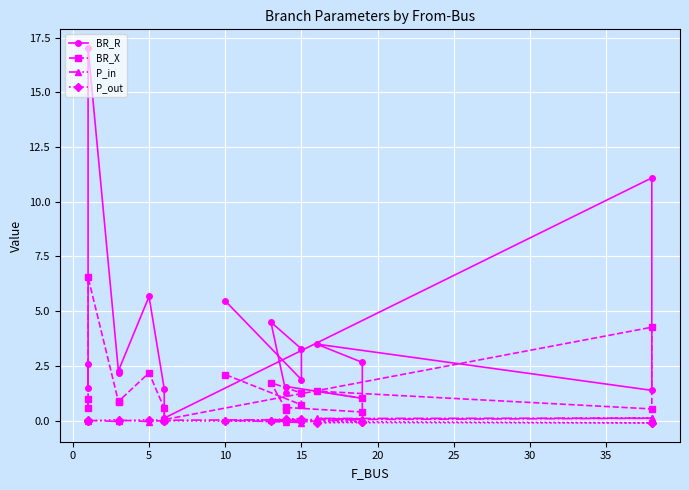

Reading right to left, extract all data points from this chart.

BR_R: 5.5	1.9	3.3	4.5	1.3	1.6	1.0	2.7	3.5	1.4	11.1	0.1	1.4	5.7	2.3	2.2	17.0	1.5	2.6
BR_X: 2.1	0.7	1.3	1.7	0.5	0.6	0.4	1.0	1.3	0.5	4.3	0.0	0.6	2.2	0.9	0.8	6.5	0.6	1.0
P_in: 0.0	-0.1	0.0	0.0	0.0	-0.1	0.1	0.1	0.1	0.1	0.1	0.0	0.0	-0.0	0.0	-0.0	0.0	-0.0	0.0
P_out: -0.0	0.1	-0.0	-0.0	-0.0	0.1	-0.1	-0.1	-0.1	-0.1	-0.1	-0.0	-0.0	0.0	-0.0	0.0	-0.0	0.0	-0.0